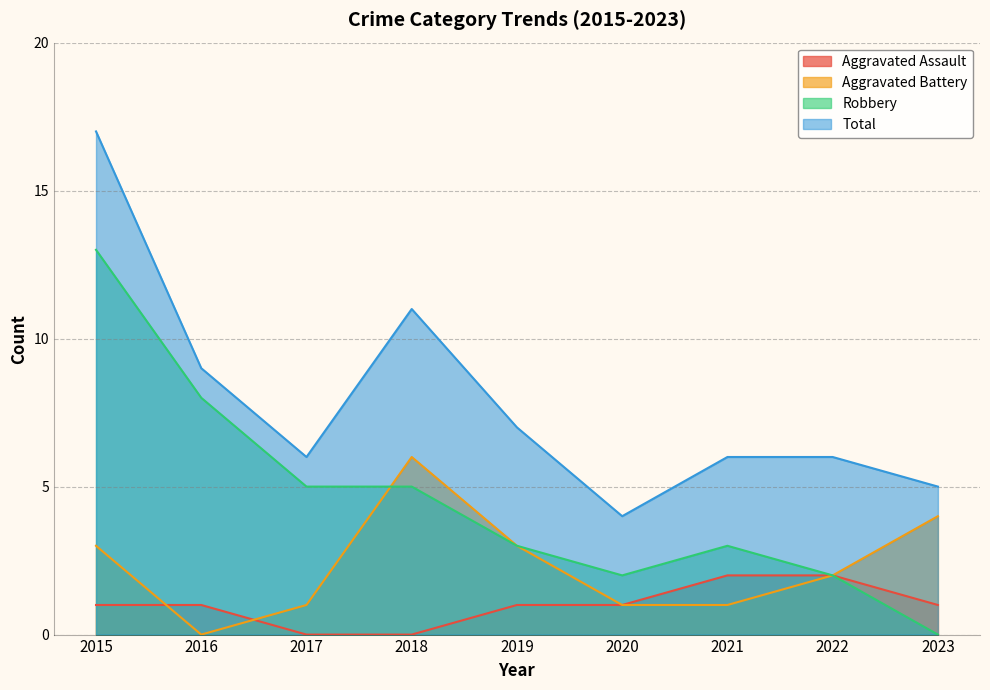

How many distinct data groups are displayed?

4